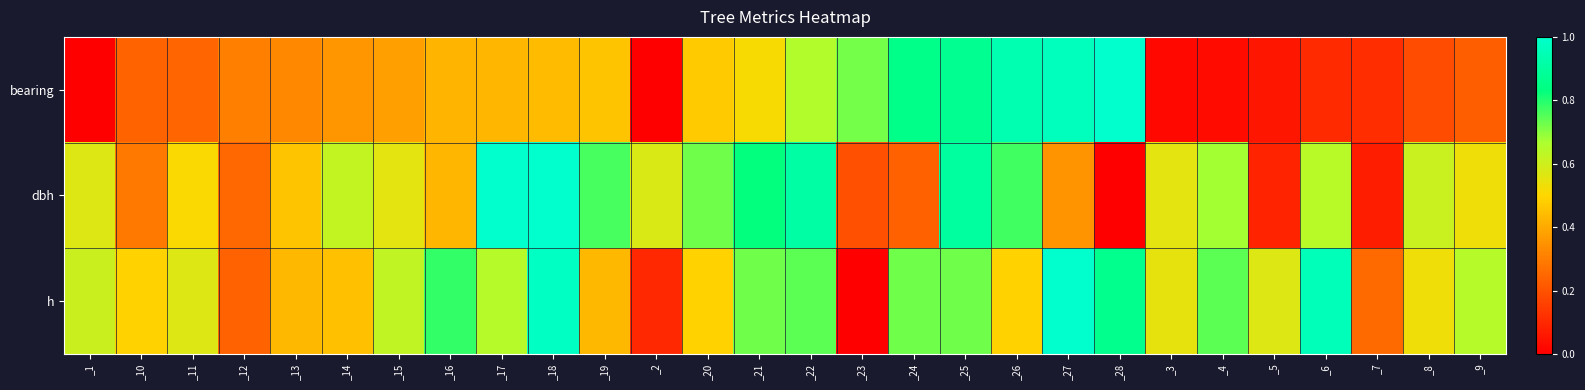

Reading left to right, list all the values displayed in this chart.

bearing: _1=0.0	_10=0.2	_11=0.2	_12=0.3	_13=0.3	_14=0.4	_15=0.4	_16=0.4	_17=0.4	_18=0.4	_19=0.5	_2=0.0	_20=0.5	_21=0.5	_22=0.7	_23=0.7	_24=0.9	_25=0.9	_26=0.9	_27=1.0	_28=1.0	_3=0.0	_4=0.0	_5=0.1	_6=0.1	_7=0.1	_8=0.2	_9=0.2
dbh: _1=0.6	_10=0.3	_11=0.5	_12=0.2	_13=0.5	_14=0.6	_15=0.6	_16=0.4	_17=1.0	_18=1.0	_19=0.8	_2=0.6	_20=0.7	_21=0.8	_22=0.9	_23=0.2	_24=0.2	_25=0.9	_26=0.8	_27=0.4	_28=0.0	_3=0.6	_4=0.7	_5=0.1	_6=0.6	_7=0.1	_8=0.6	_9=0.5
h: _1=0.6	_10=0.5	_11=0.6	_12=0.2	_13=0.4	_14=0.5	_15=0.6	_16=0.8	_17=0.6	_18=1.0	_19=0.4	_2=0.1	_20=0.5	_21=0.7	_22=0.7	_23=0.0	_24=0.7	_25=0.7	_26=0.5	_27=1.0	_28=0.9	_3=0.5	_4=0.7	_5=0.6	_6=1.0	_7=0.3	_8=0.5	_9=0.6